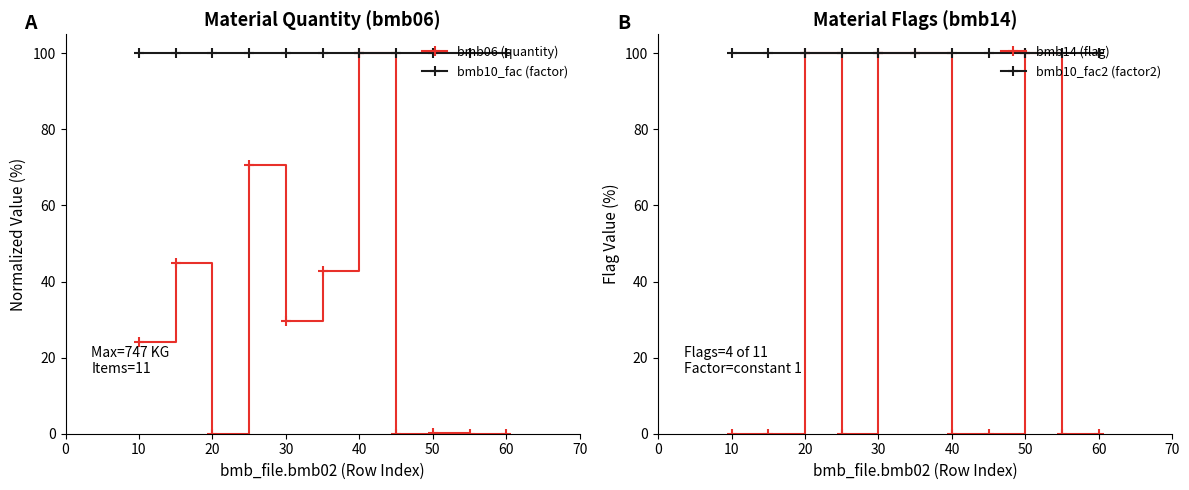

True or false: bmb10_fac (factor) and bmb14 (flag) cross at least once.

False